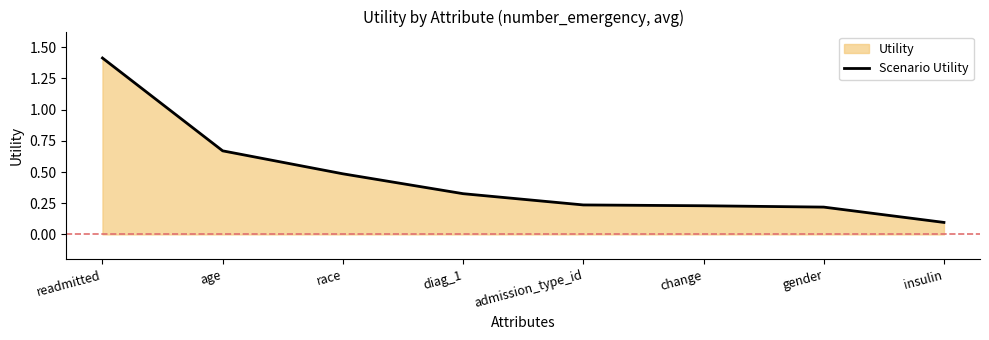

Reading left to right, list all the values displayed in this chart.

1.4	0.7	0.5	0.3	0.2	0.2	0.2	0.1